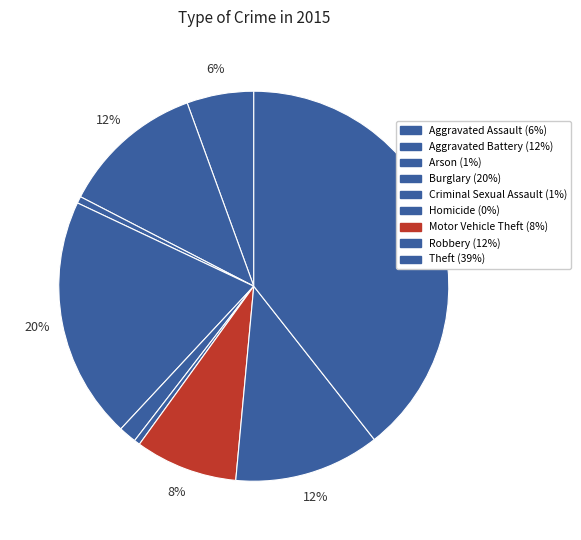

How many segments does this pie chart have?

9